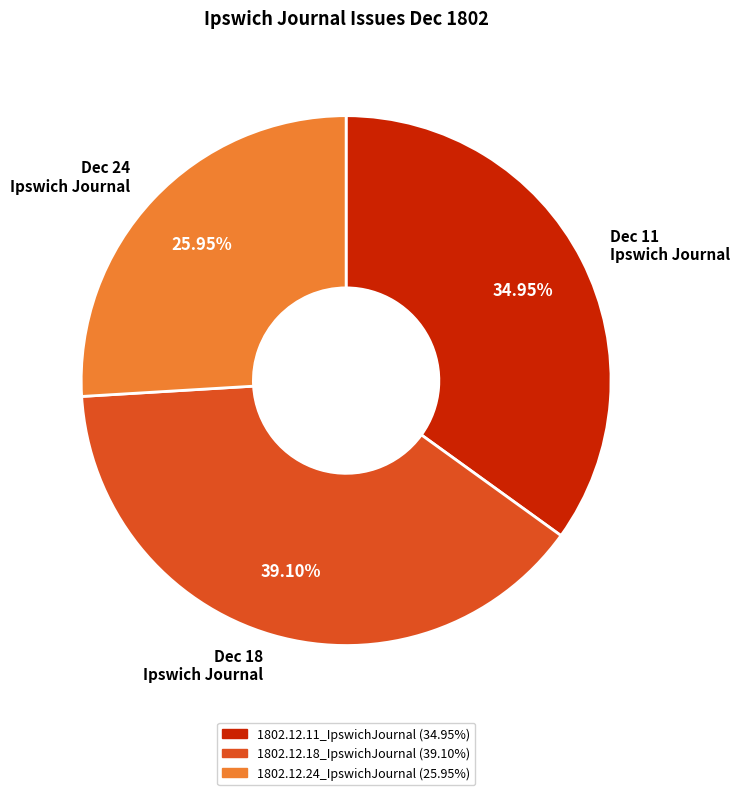

Which has a higher value, Dec 11 Ipswich Journal or Dec 18 Ipswich Journal?

Dec 18 Ipswich Journal